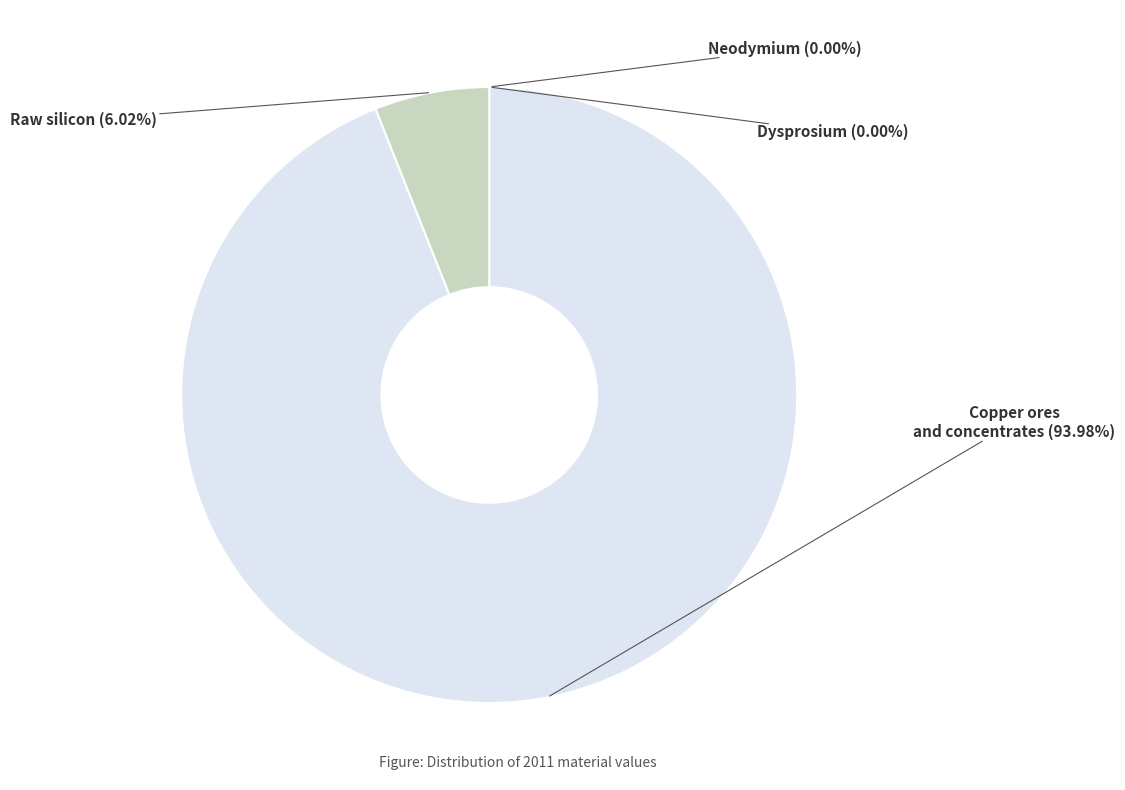

Which category has the biggest portion of the pie?

Copper ores and concentrates